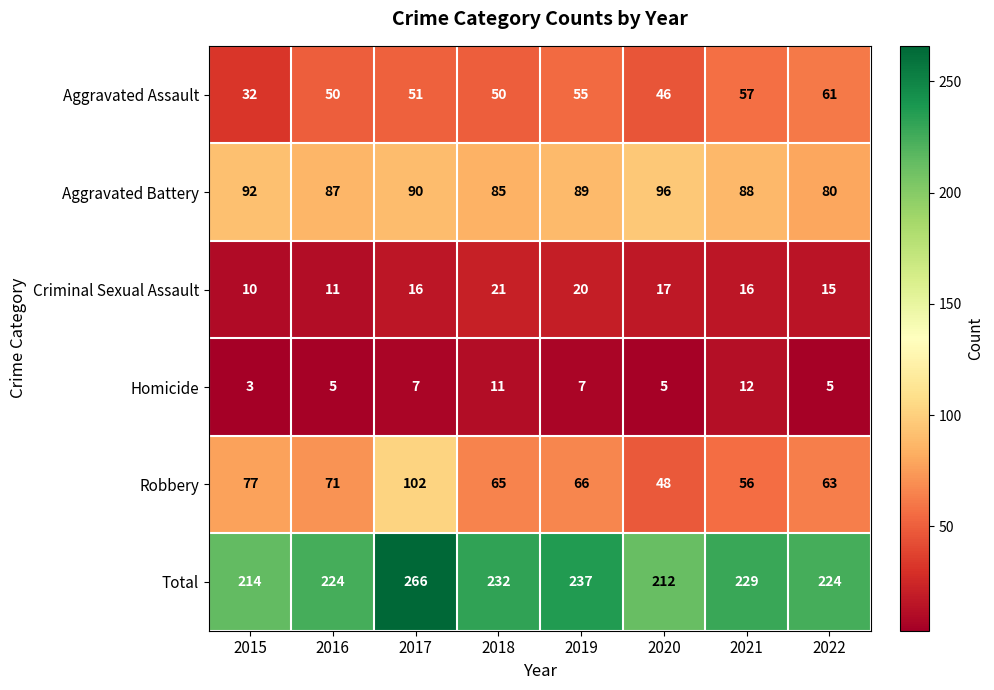

Where is Criminal Sexual Assault nearest to the value 15?

2022